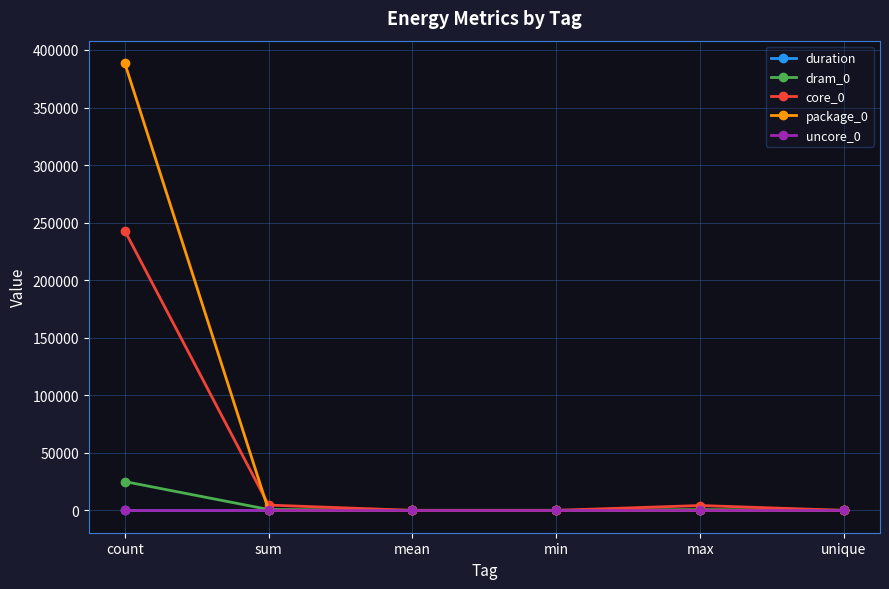

What is the greatest value displayed?

388670.0